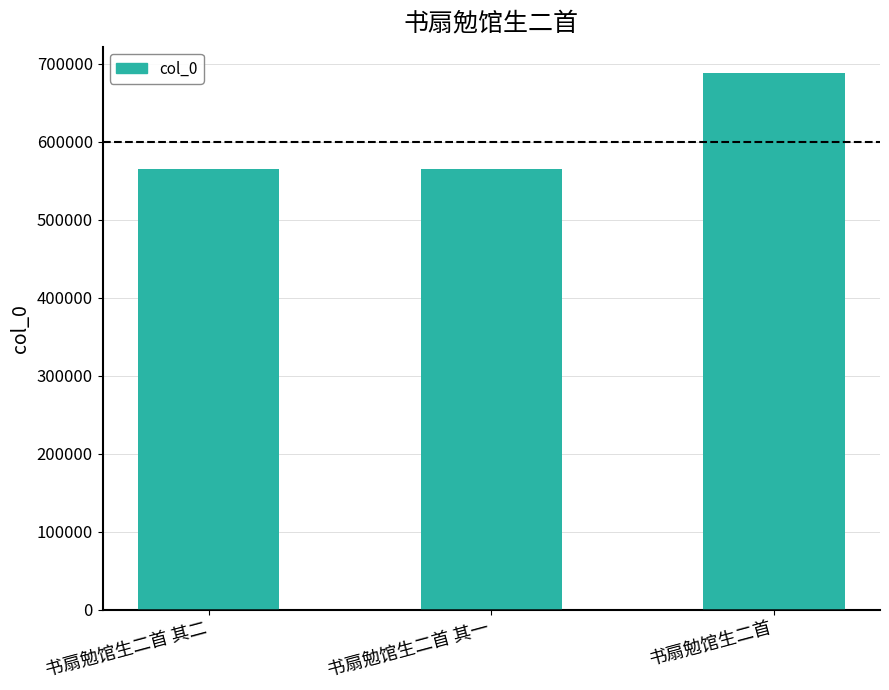

What is the label of the 3rd bar from the right?

书扇勉馆生二首 其二